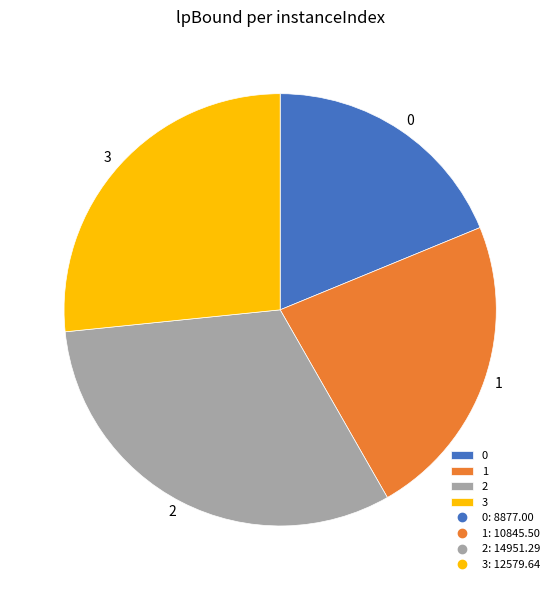

Combined, do 0 and 3 account for over 50%?

No